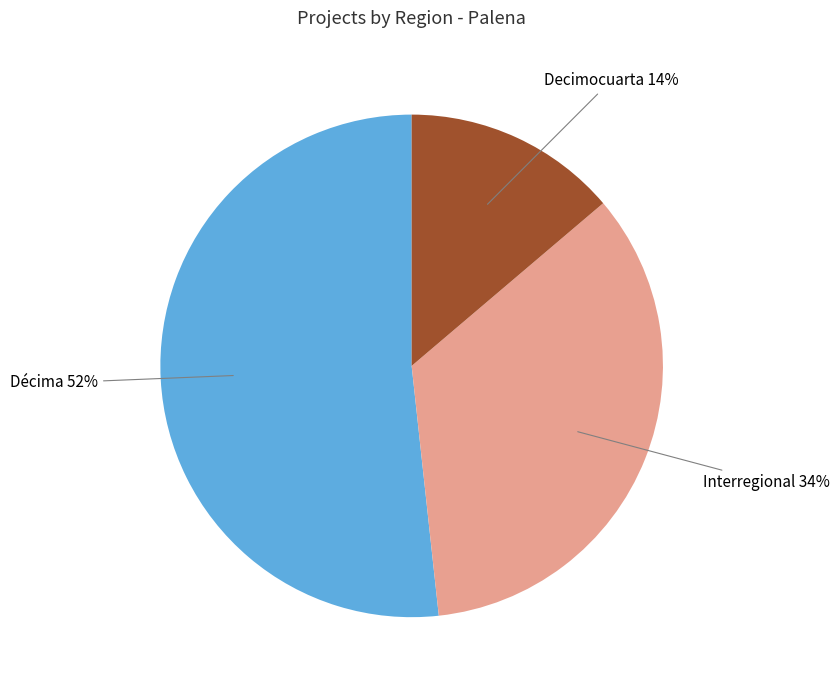

Is there any slice that represents more than half of the pie?

Yes